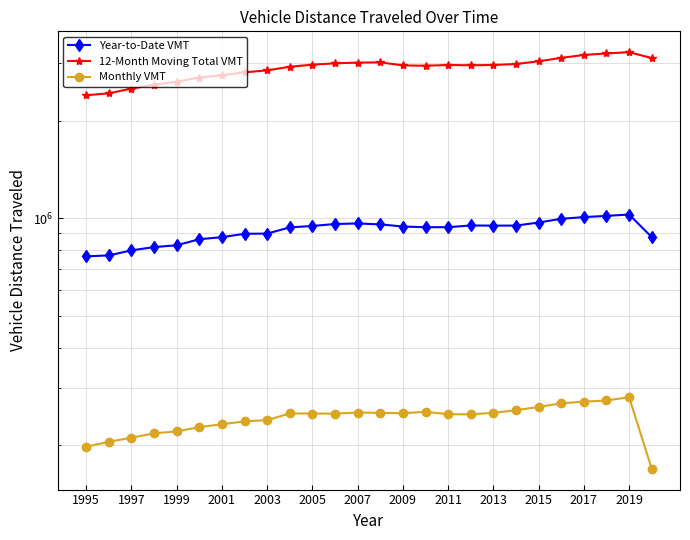

Does the chart have visible grid lines?

Yes